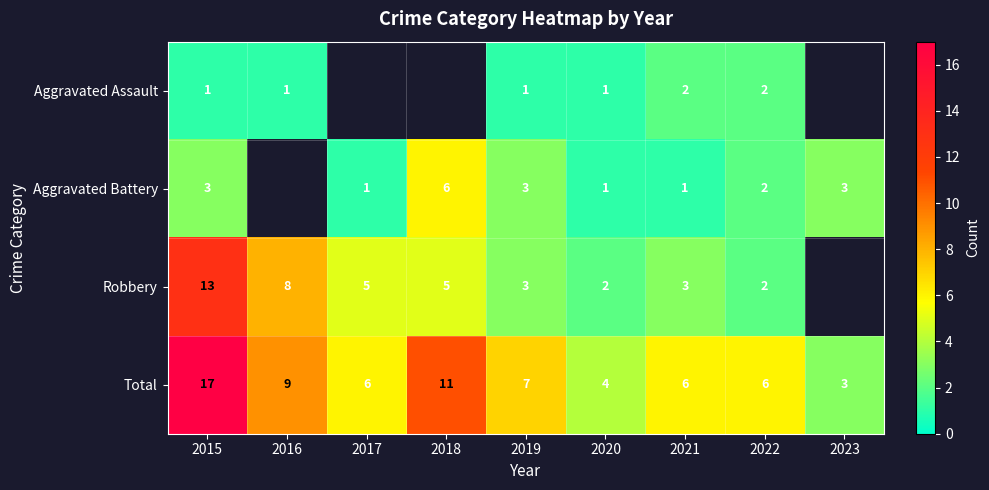

Which series changed the most between 2019 and 2020?

Total